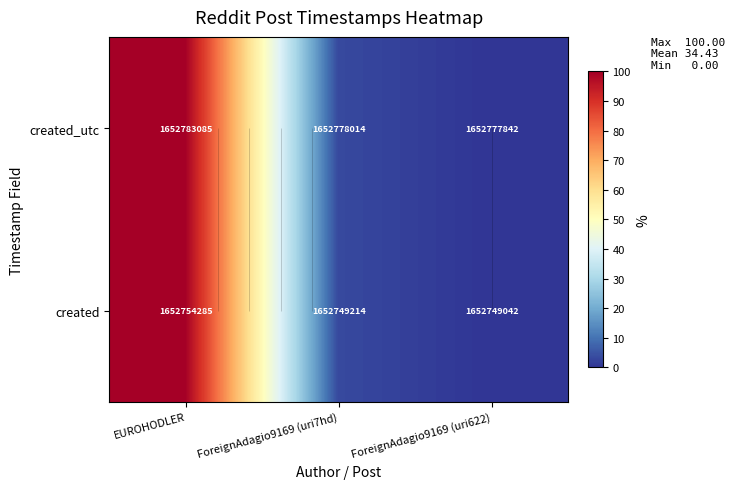

What is the total value across all series at ForeignAdagio9169 (uri7hd)?

6.6